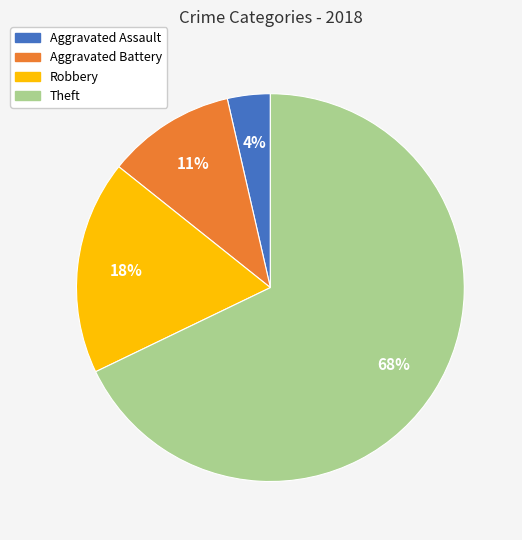

Count the number of slices in the pie.

4